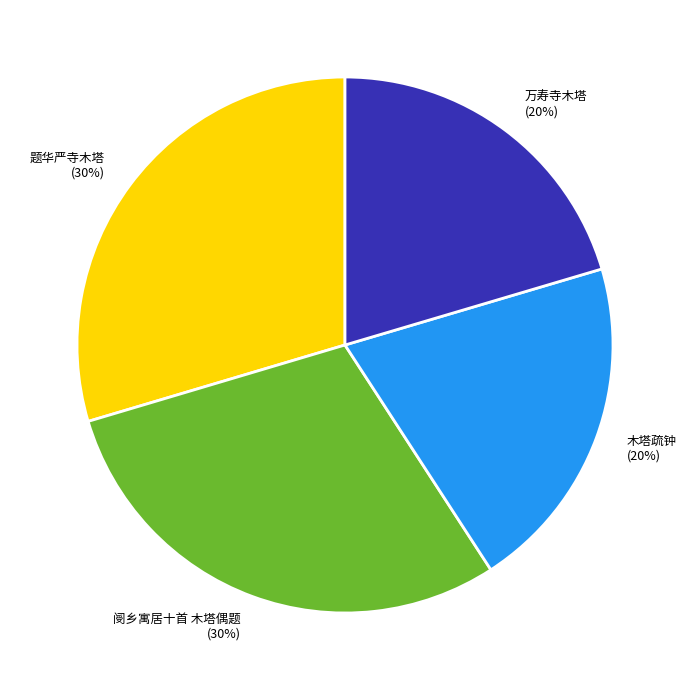

Count the number of slices in the pie.

4